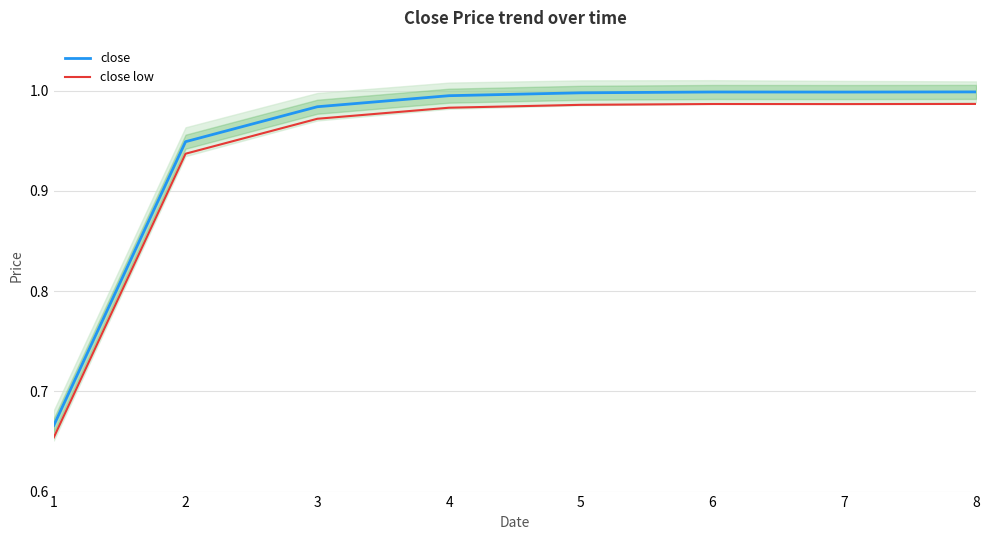

Reading right to left, list all the values displayed in this chart.

close: 8=1.0	7=1.0	6=1.0	5=1.0	4=1.0	3=1.0	2=0.9	1=0.7
close low: 8=1.0	7=1.0	6=1.0	5=1.0	4=1.0	3=1.0	2=0.9	1=0.7